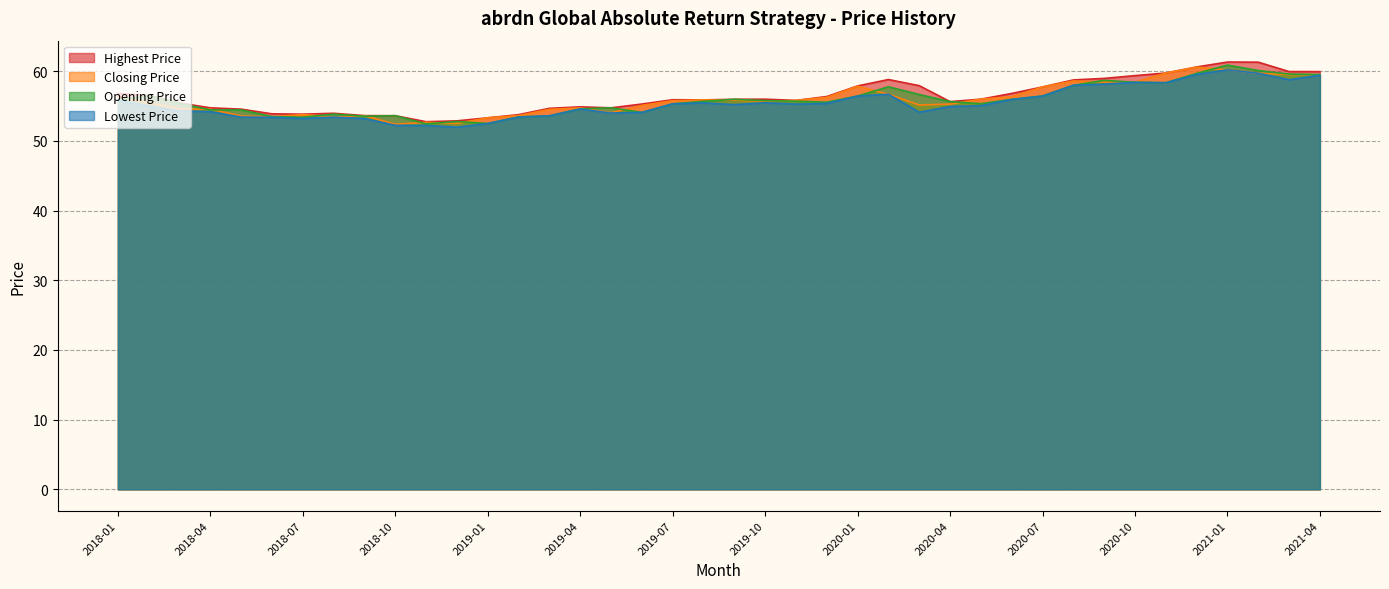

What is the sum of all Opening Price values?

2234.2